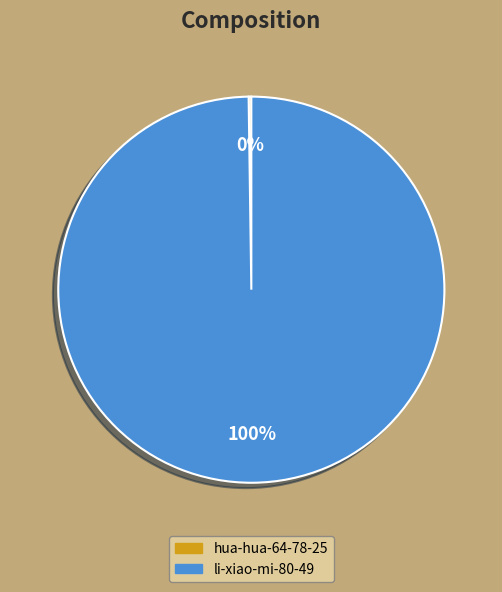

The li-xiao-mi-80-49 slice represents 100% of the pie. True or false?

True